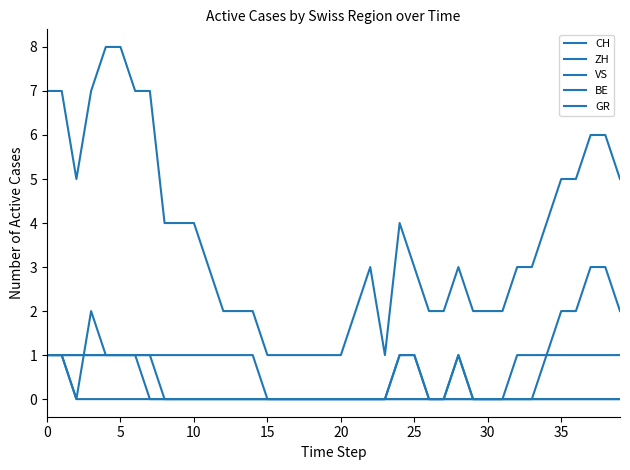

List the series in order of their peak value, highest first.

CH, ZH, VS, BE, GR